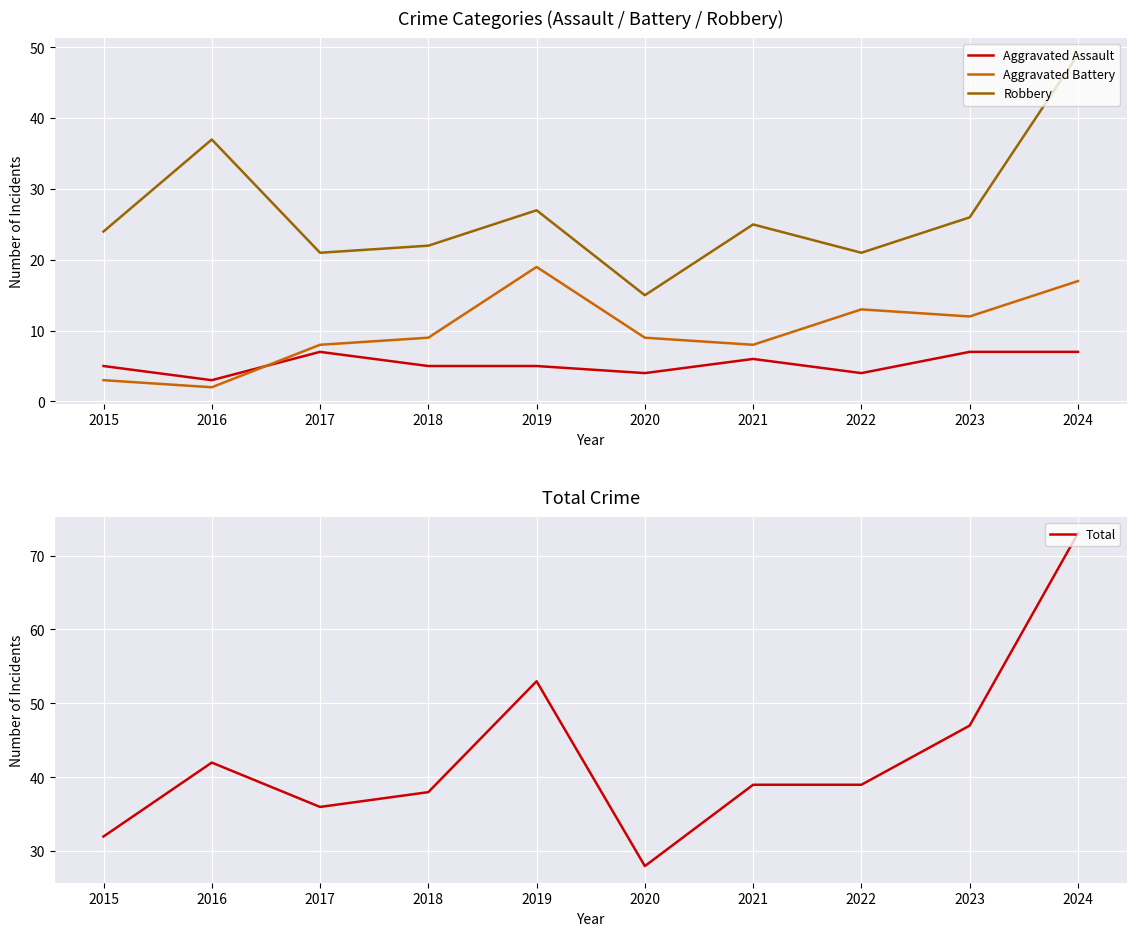

Count the number of data series in this chart.

4